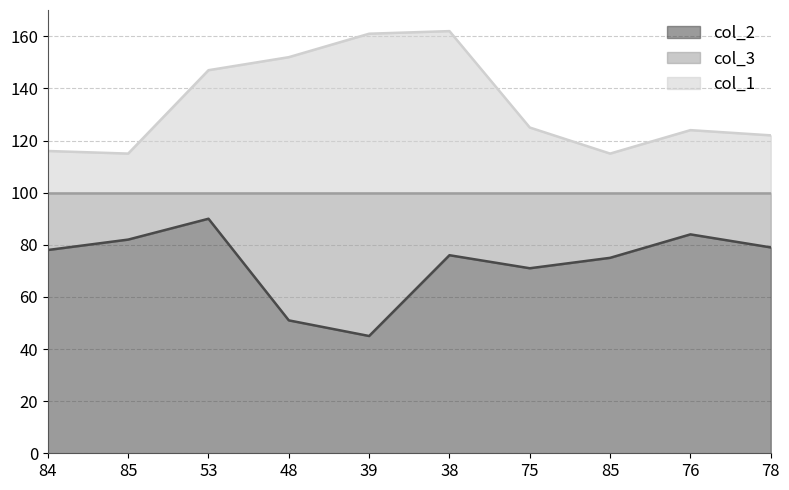

At which label does col_1 reach its peak?

38